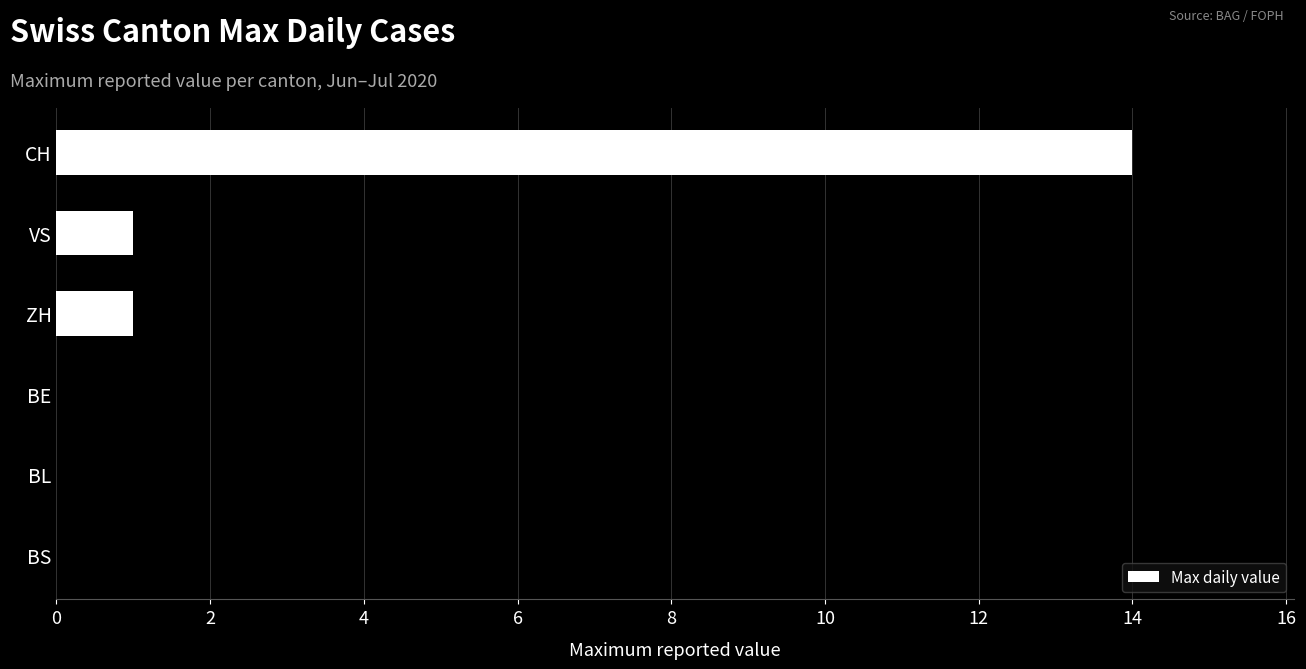

Is it true that the value at CH is 14?

True